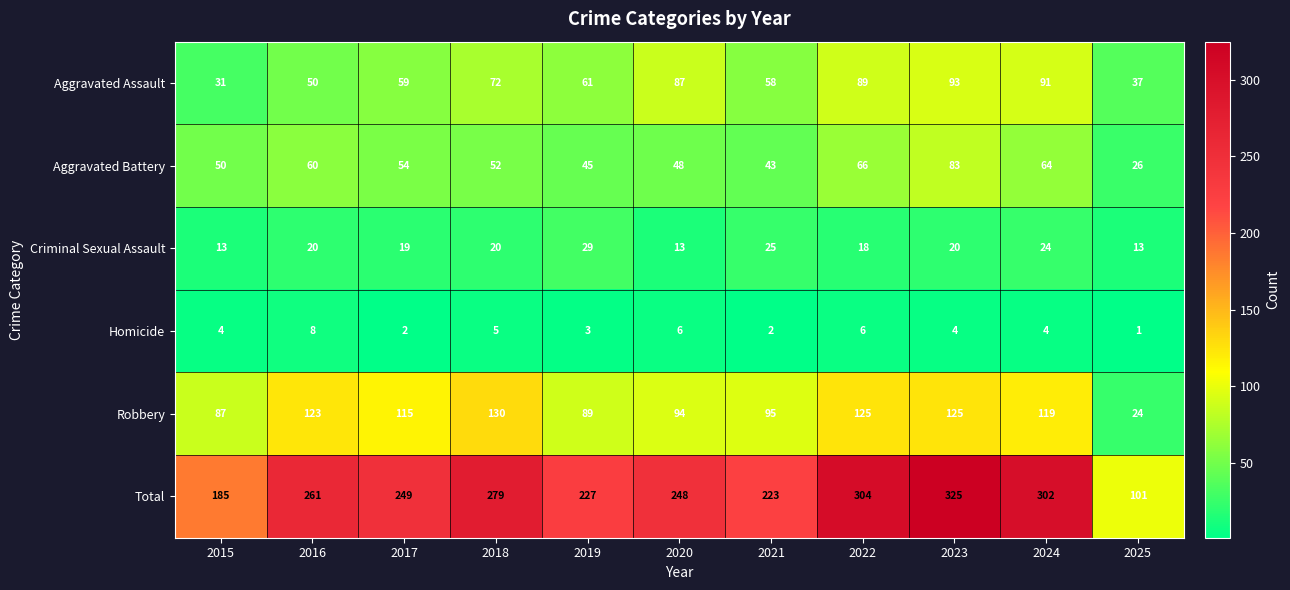

Which series has the largest total across all categories?

Total